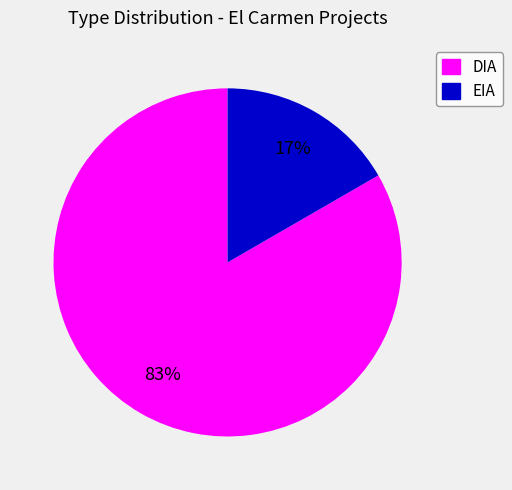

Is the sum of EIA and DIA greater than half?

Yes